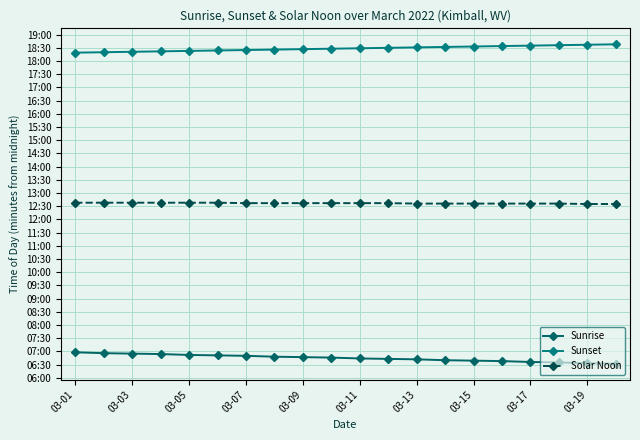

True or false: Sunset and Solar Noon cross at least once.

False